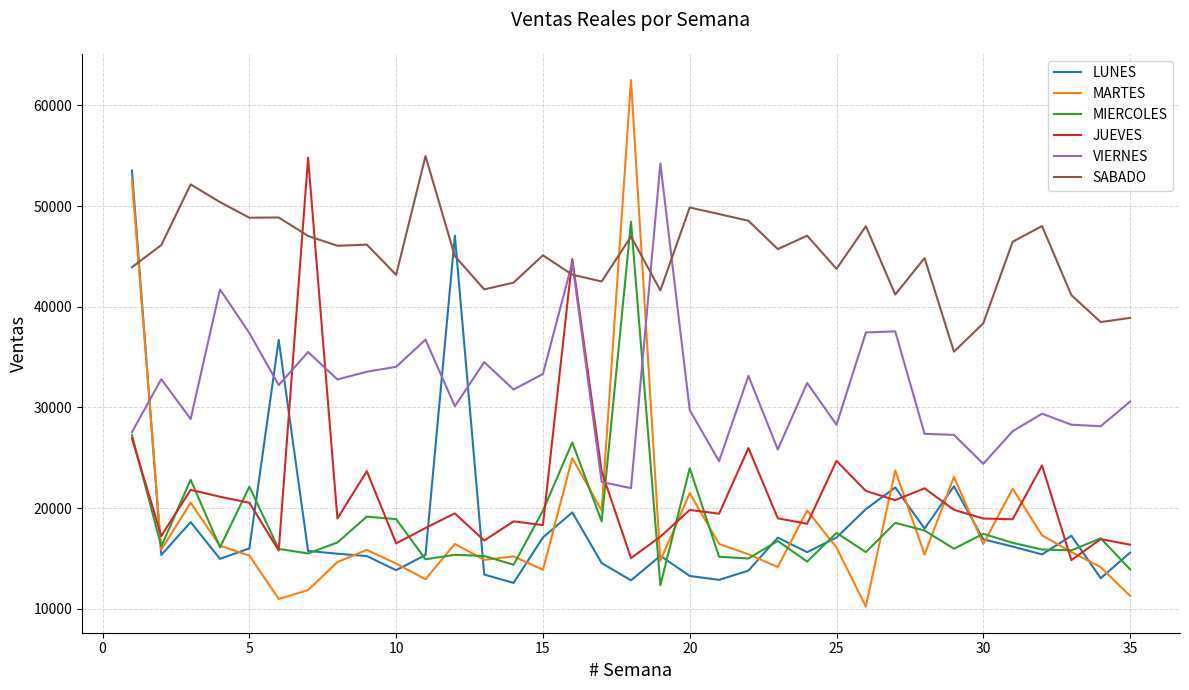

What is the smallest value displayed?

10229.2